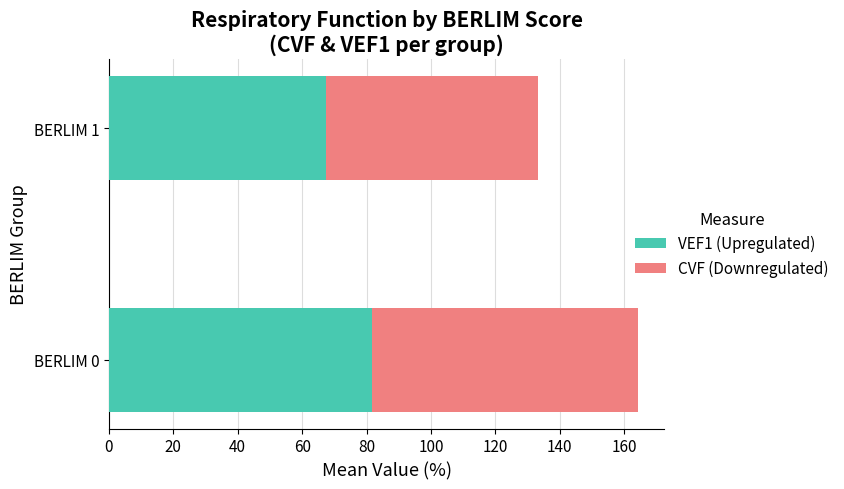

The value of VEF1 (Upregulated) at BERLIM 1 is 24.4. True or false?

False